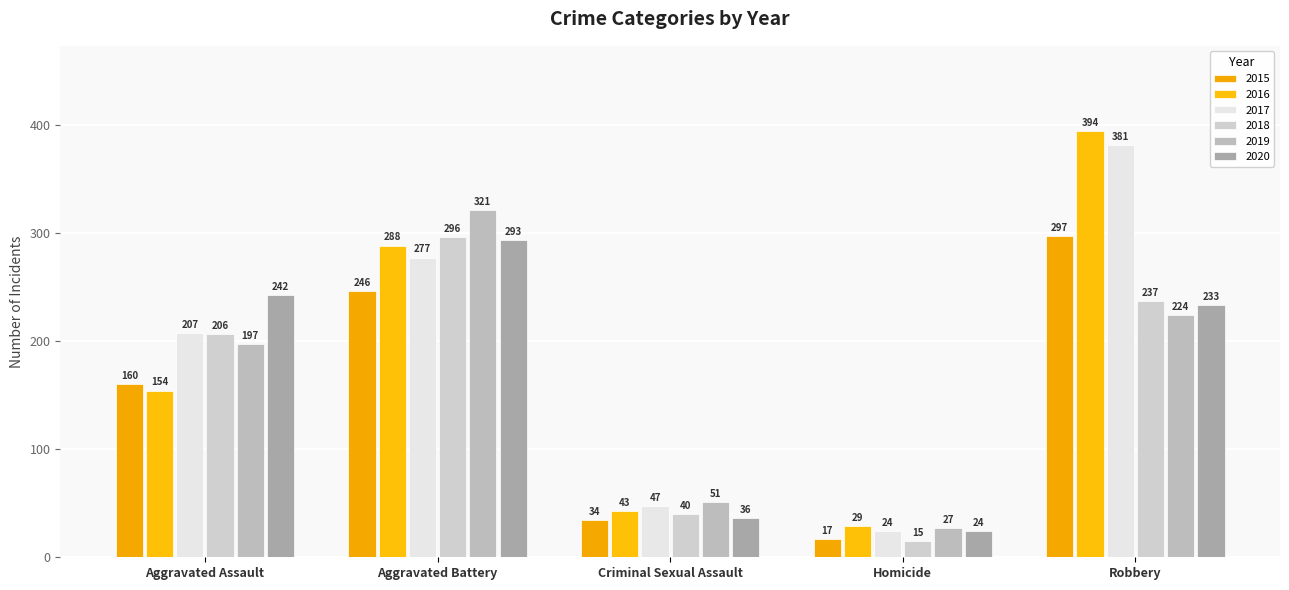

Where does the 2020 series first go above 233?

Aggravated Assault